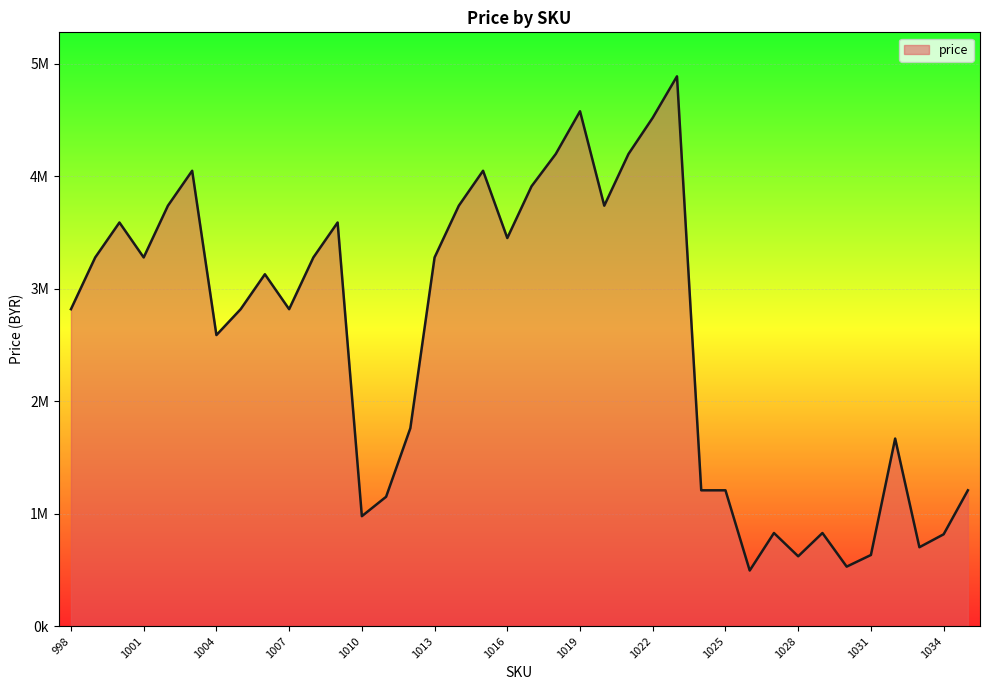

At which category does the data reach its first local peak?

1000